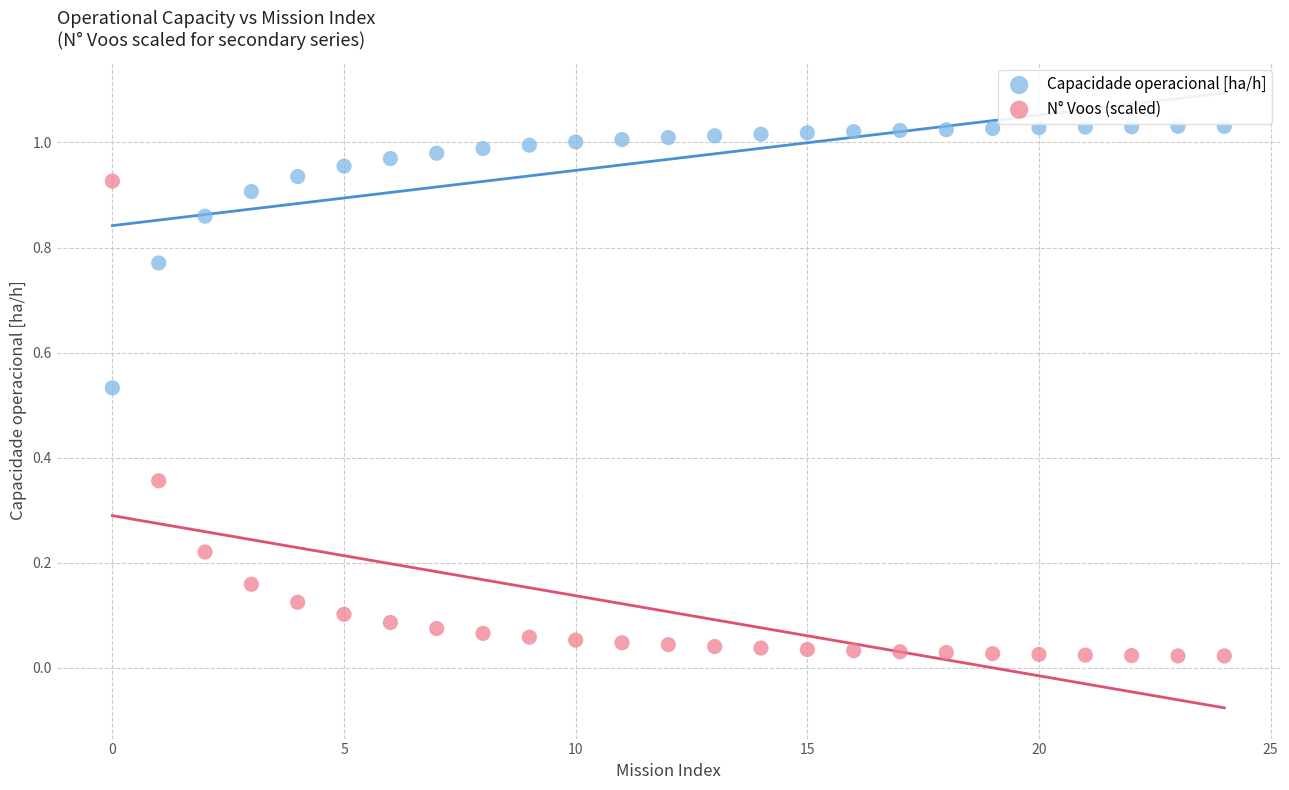

Which series reaches the minimum Y coordinate?

N° Voos (scaled)